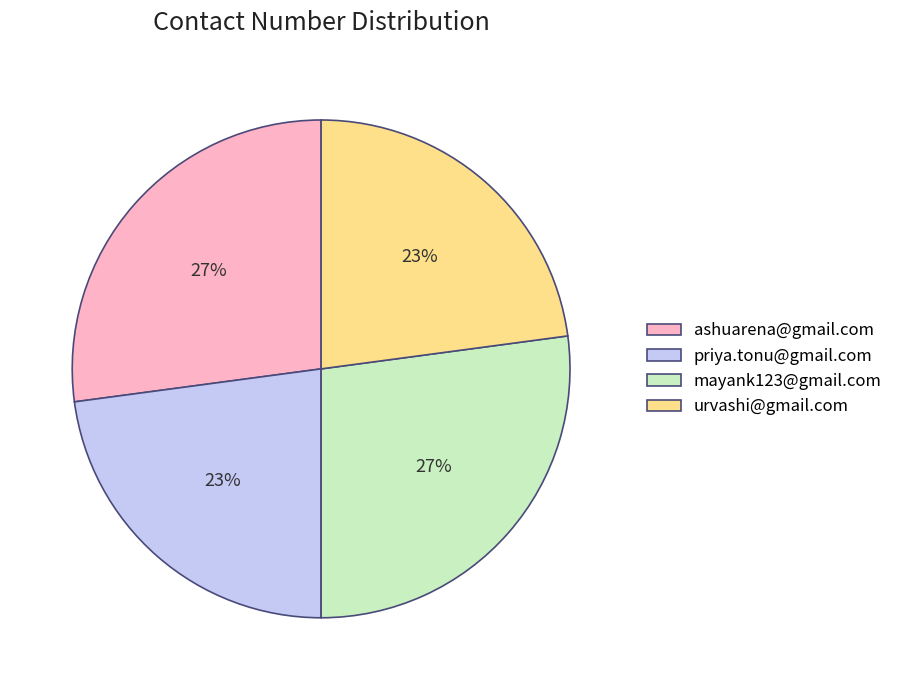

Do priya.tonu@gmail.com and urvashi@gmail.com together represent more than half of the pie?

No